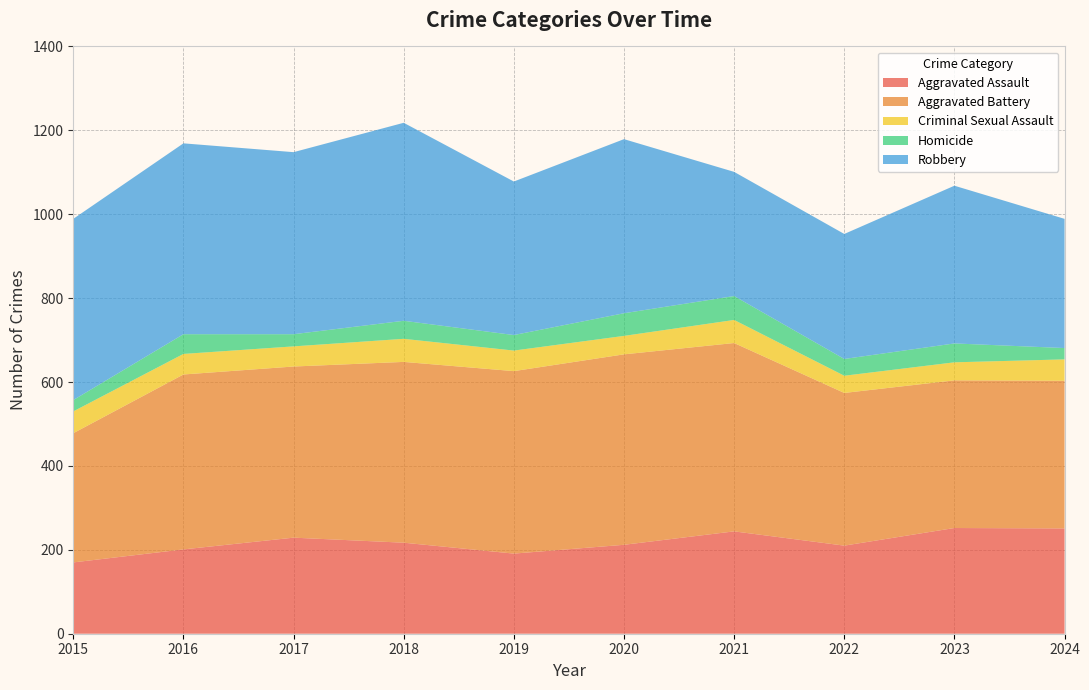

Reading left to right, extract all data points from this chart.

Aggravated Assault: 2015=170	2016=201	2017=229	2018=217	2019=191	2020=212	2021=244	2022=210	2023=252	2024=251
Aggravated Battery: 2015=308	2016=417	2017=408	2018=431	2019=435	2020=454	2021=449	2022=364	2023=352	2024=352
Criminal Sexual Assault: 2015=52	2016=49	2017=48	2018=55	2019=49	2020=44	2021=55	2022=41	2023=43	2024=51
Homicide: 2015=27	2016=47	2017=29	2018=43	2019=37	2020=54	2021=57	2022=40	2023=45	2024=27
Robbery: 2015=432	2016=455	2017=434	2018=472	2019=366	2020=415	2021=296	2022=298	2023=376	2024=308